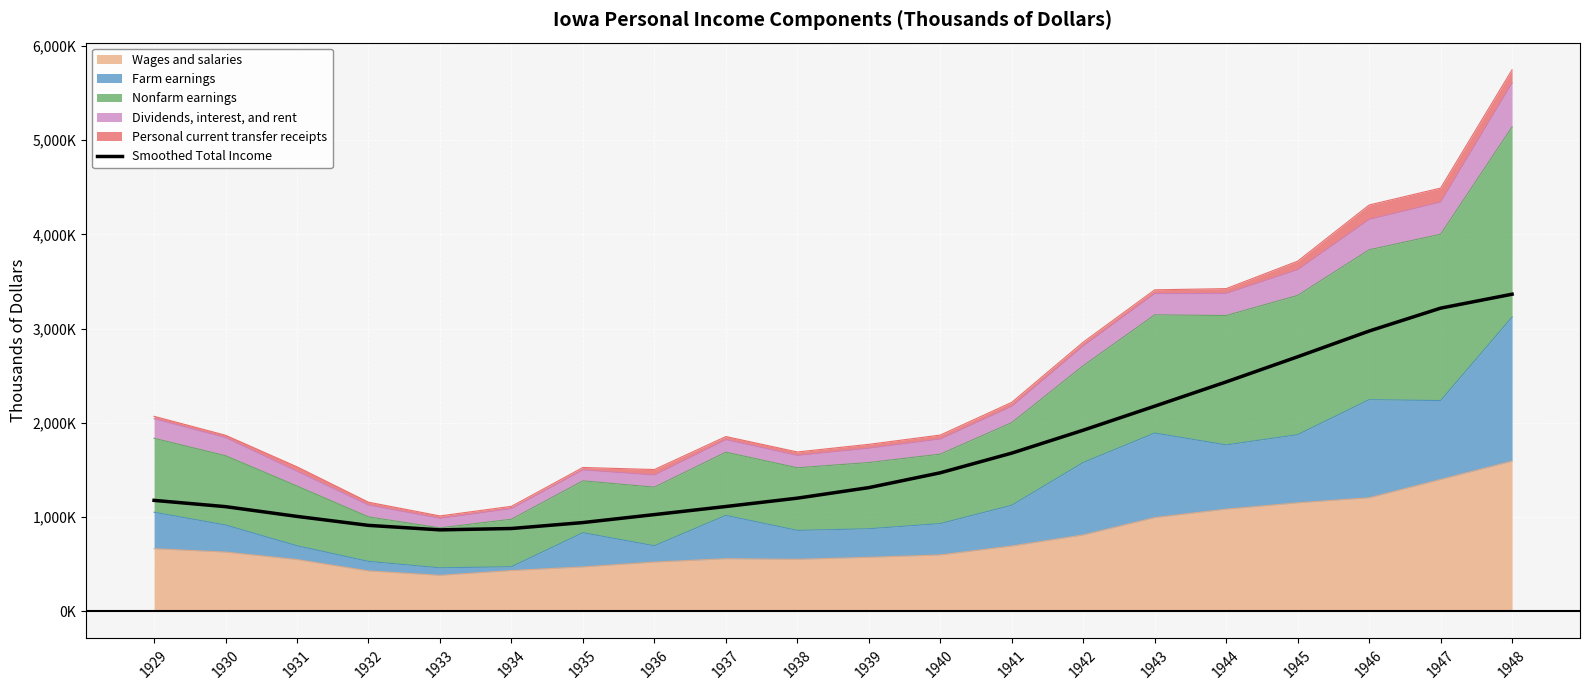

Reading right to left, what are all the values shown in this chart?

3364700.8	3216713.1	2973898.8	2701026.8	2434383.9	2176784.3	1922036.6	1678852.6	1470217.1	1312801.1	1201103.4	1112481.8	1026605.4	942171.5	879105.0	864707.5	912375.3	1007522.9	1110998.4	1177517.4